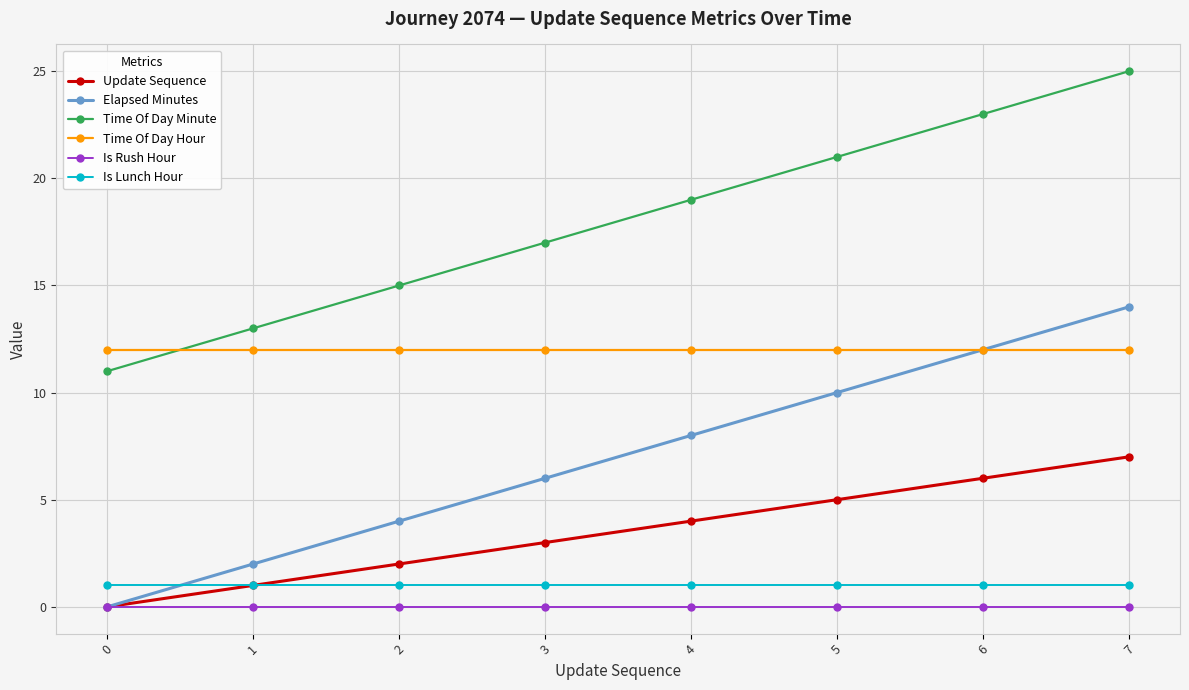

Which category has the highest value in the Elapsed Minutes series?

7